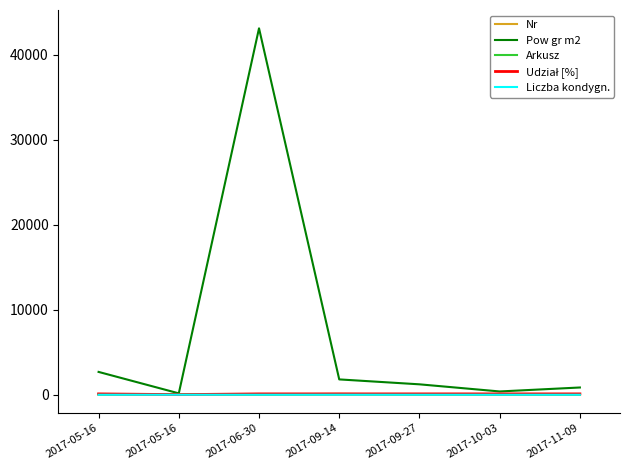

True or false: Udział [%] and Pow gr m2 cross at least once.

False